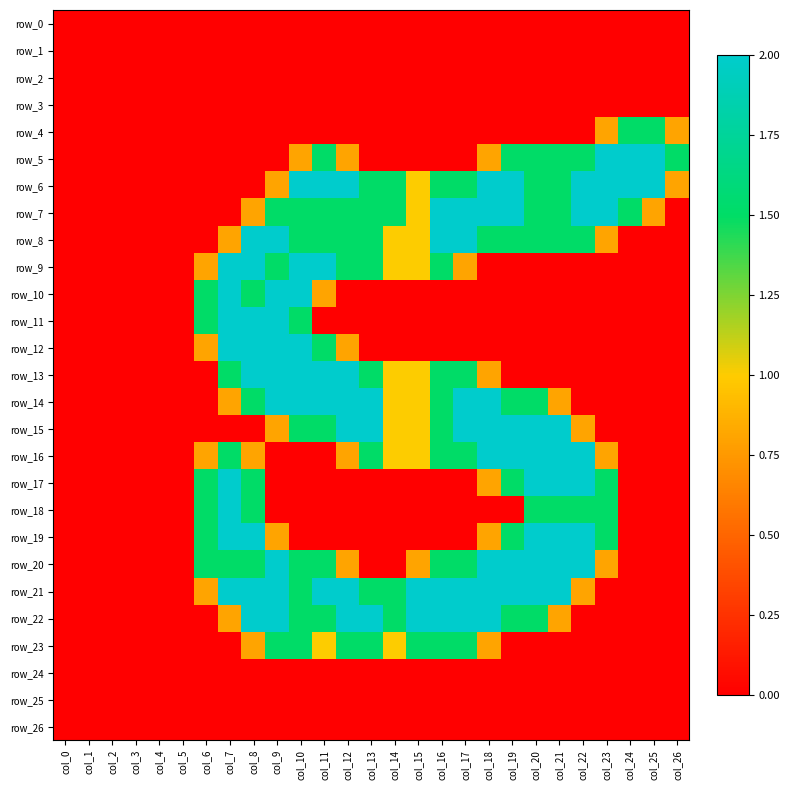

What is the sum of all row_13 values?

18.8